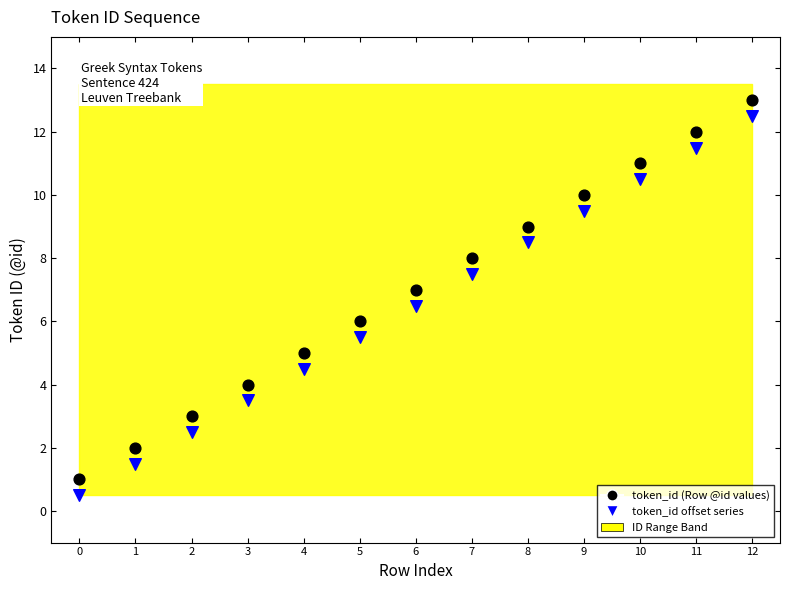

How many data points are displayed?

26